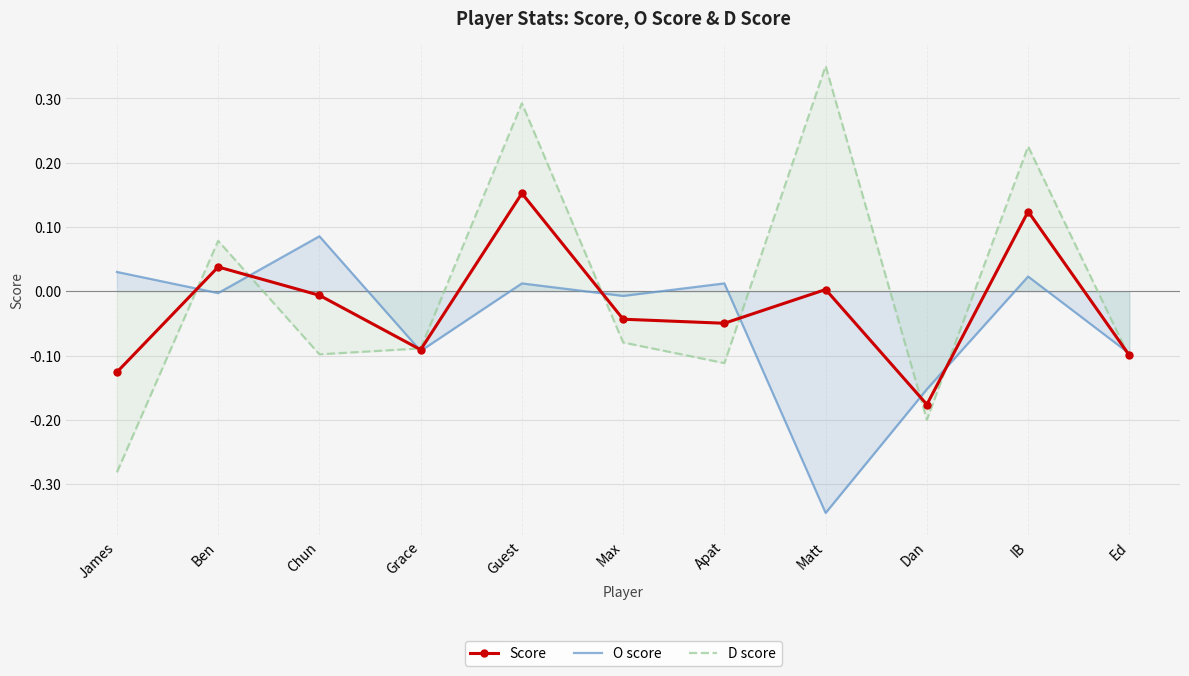

The D score series shows -0.1 at Grace. True or false?

True